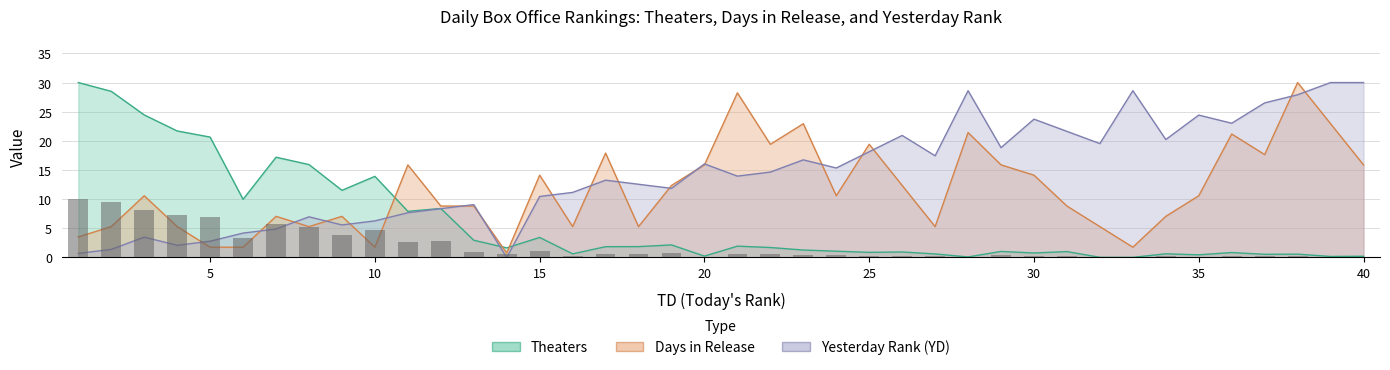

How many groups of bars are there?

40